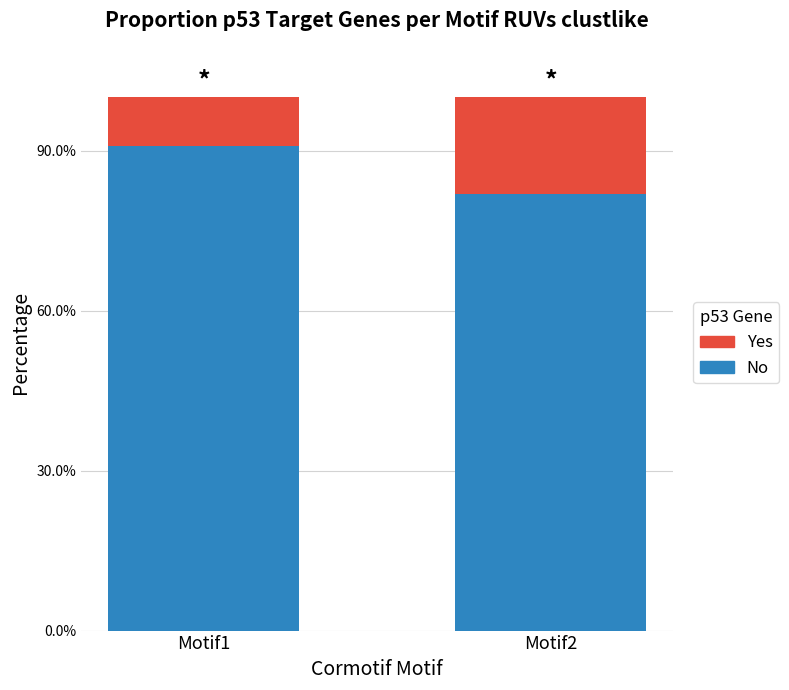

Are the bars grouped side by side (vs. stacked)?

No